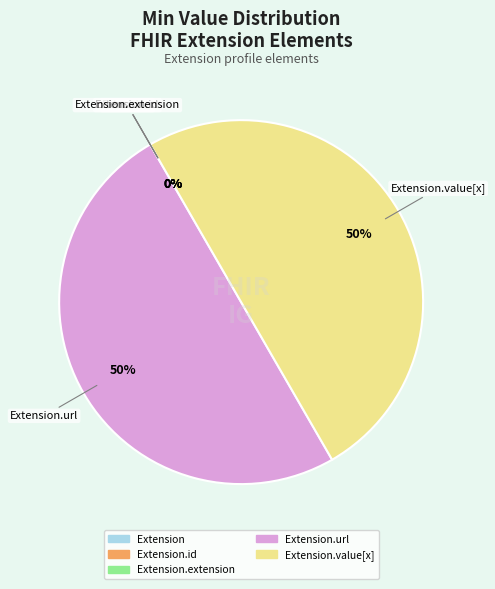

What percentage is the Extension.url slice, to the nearest percent?

50%